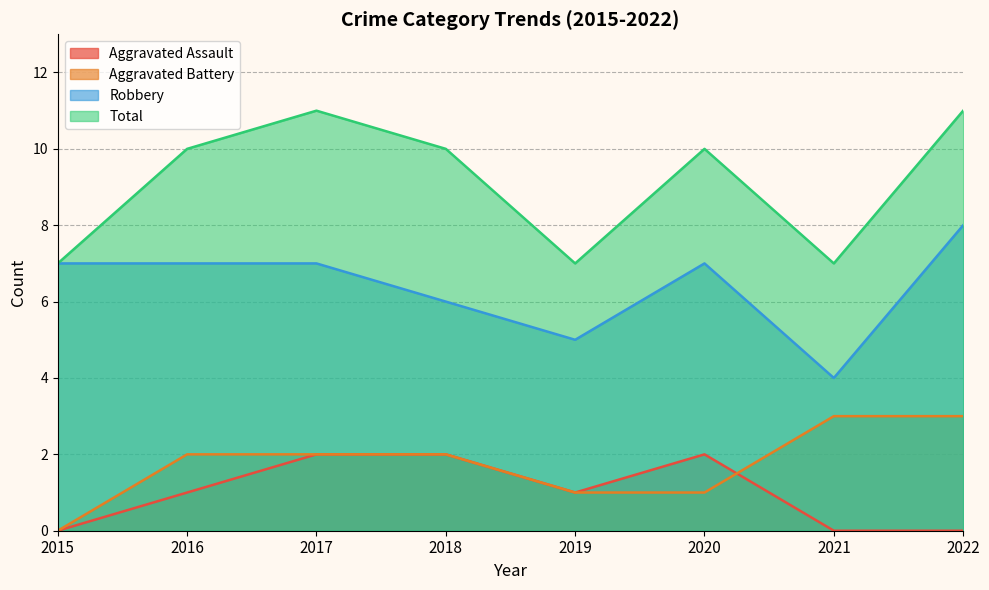

What is the spread (max minus min) of values at 2018?

8